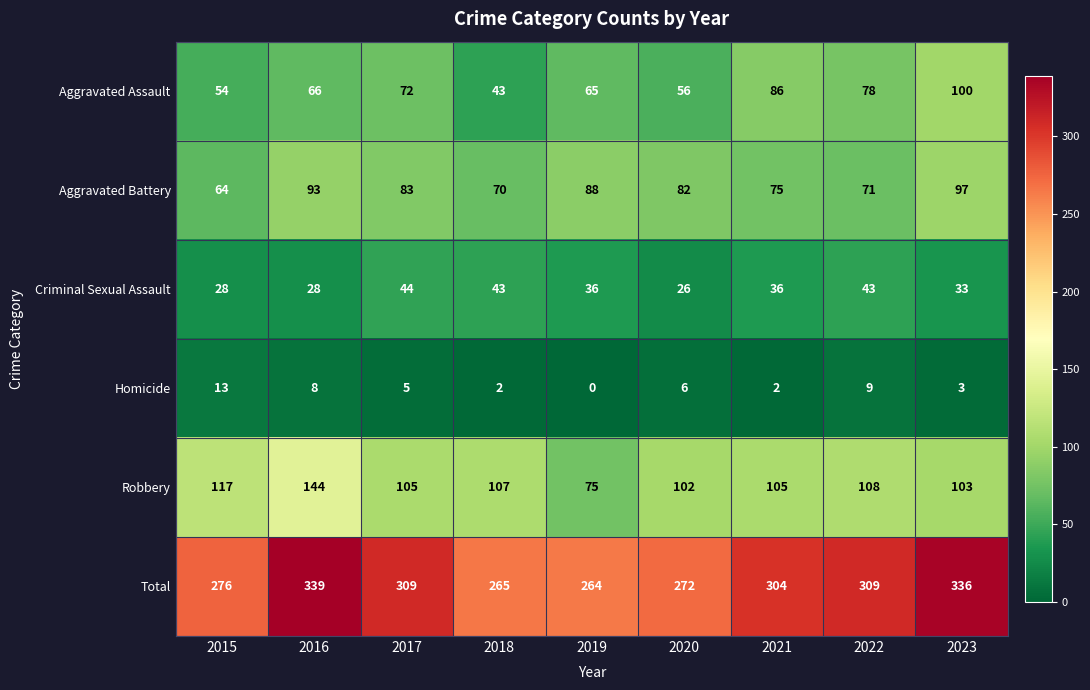

True or false: Aggravated Battery has a value of 145 at 2016.

False